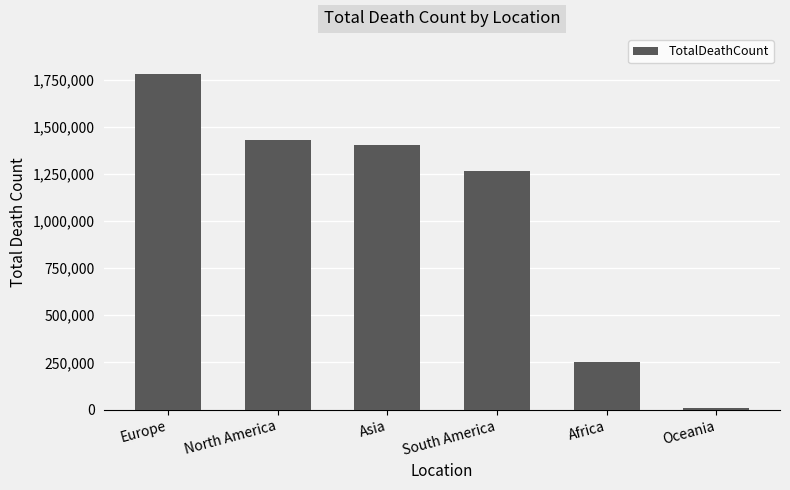

Rank the categories by value from highest to lowest.

Europe, North America, Asia, South America, Africa, Oceania